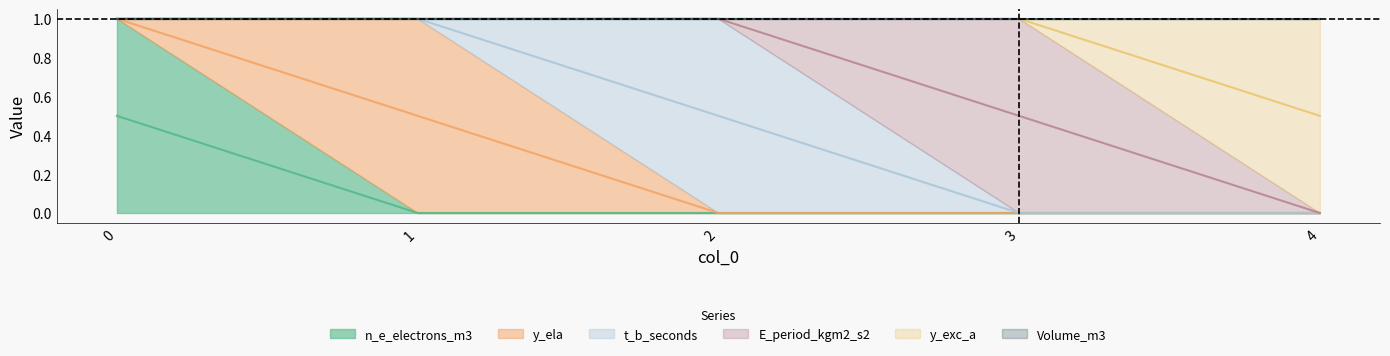

What are all the series names shown in the legend?

n_e_electrons_m3, y_ela, t_b_seconds, E_period_kgm2_s2, y_exc_a, Volume_m3